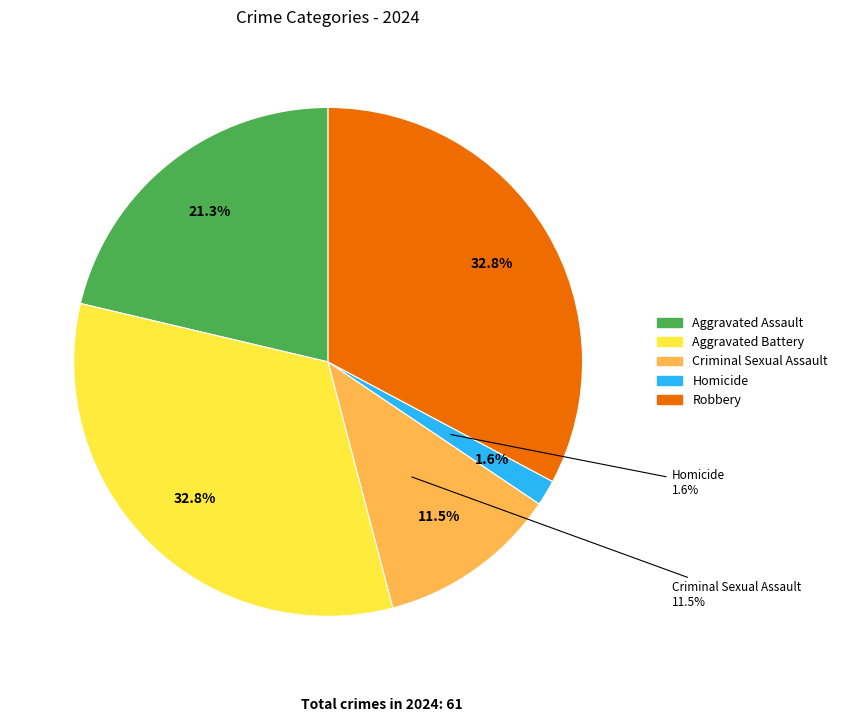

True or false: Aggravated Battery accounts for 33% of the total.

True